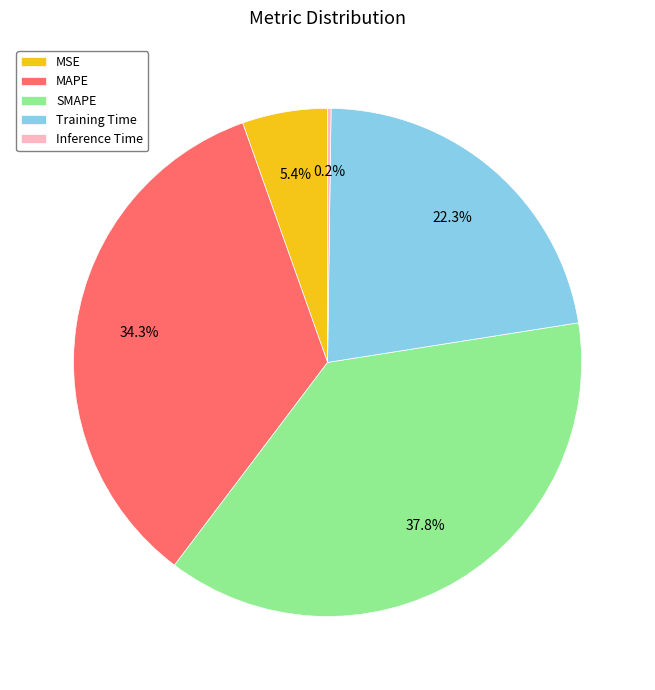

Combined, do SMAPE and MAPE account for over 50%?

Yes